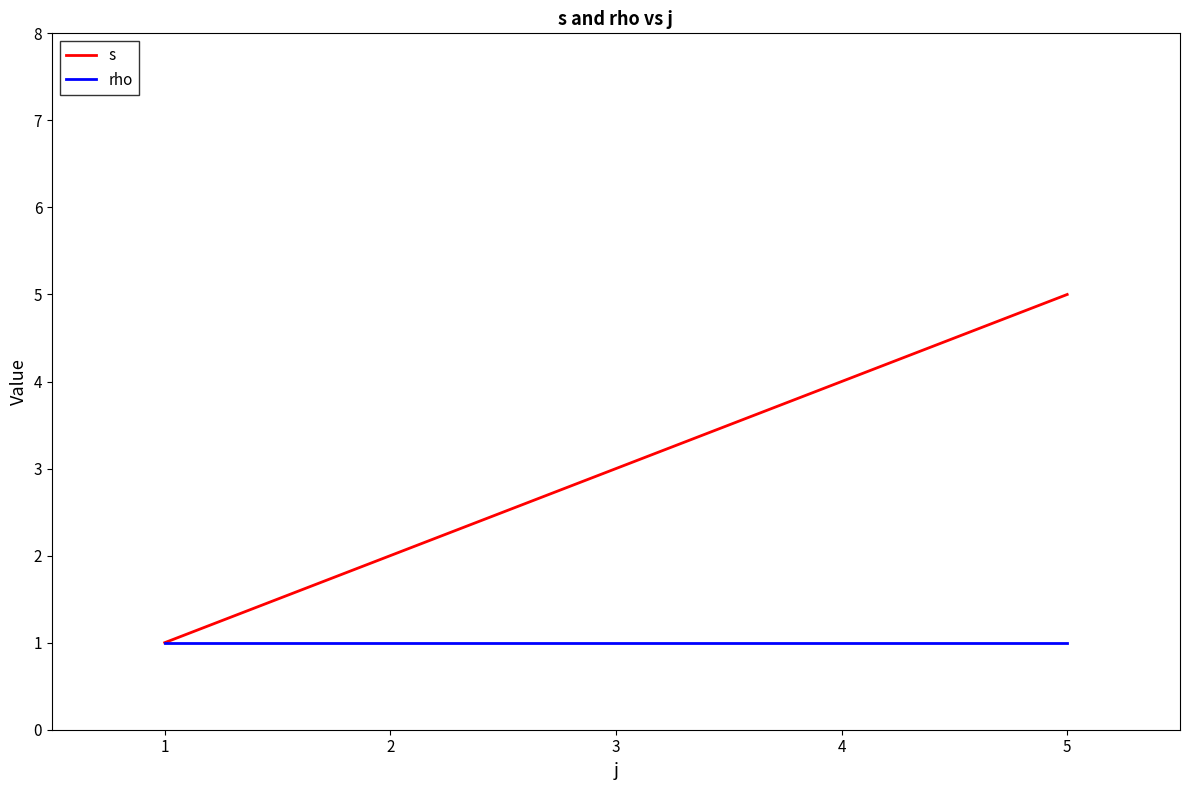

Which label corresponds to the largest value in the chart?

5